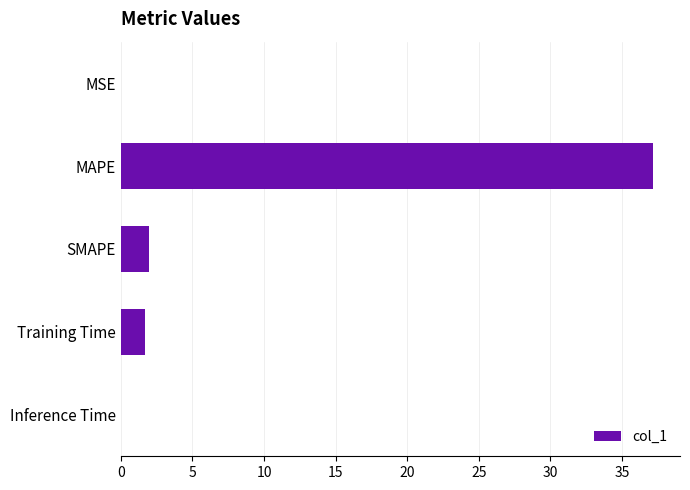

Count the number of categories in the chart.

5